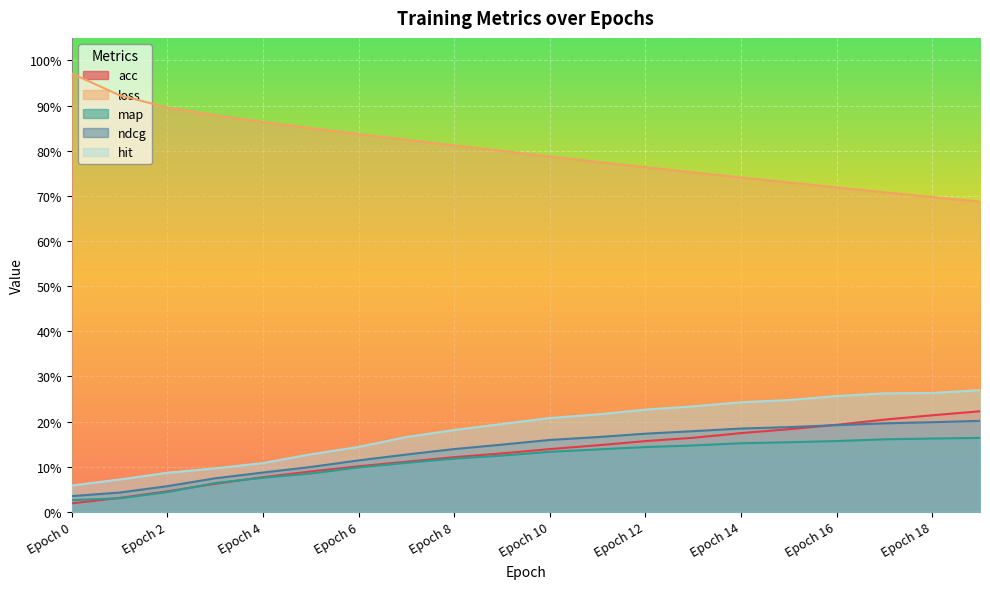

How many series are shown in this chart?

5